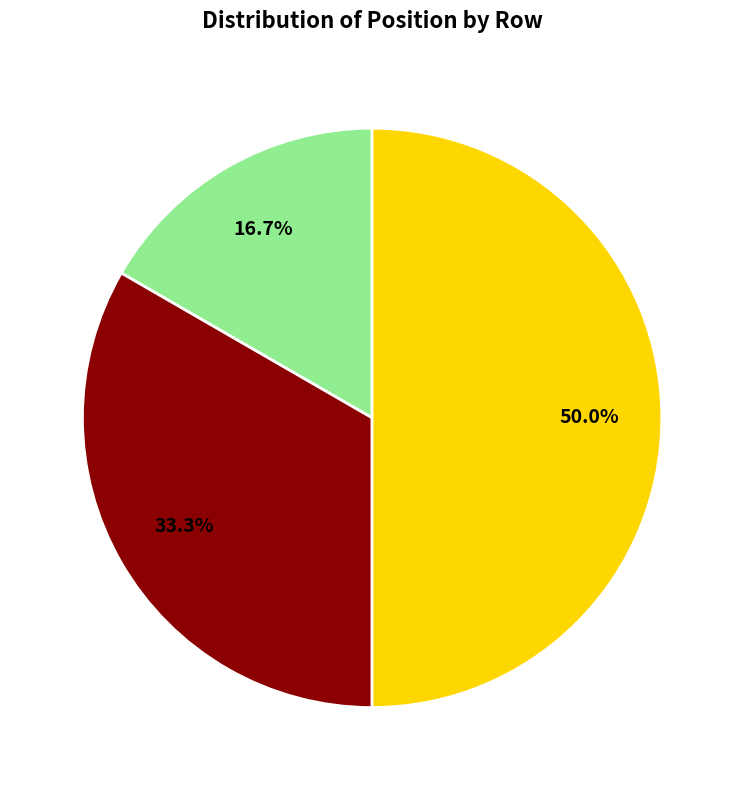

Does any single category account for the majority?

No